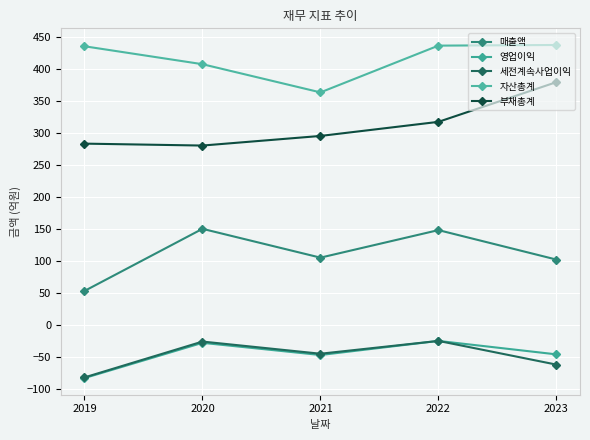

True or false: 부채총계 has a value of 86 at 2023.

False